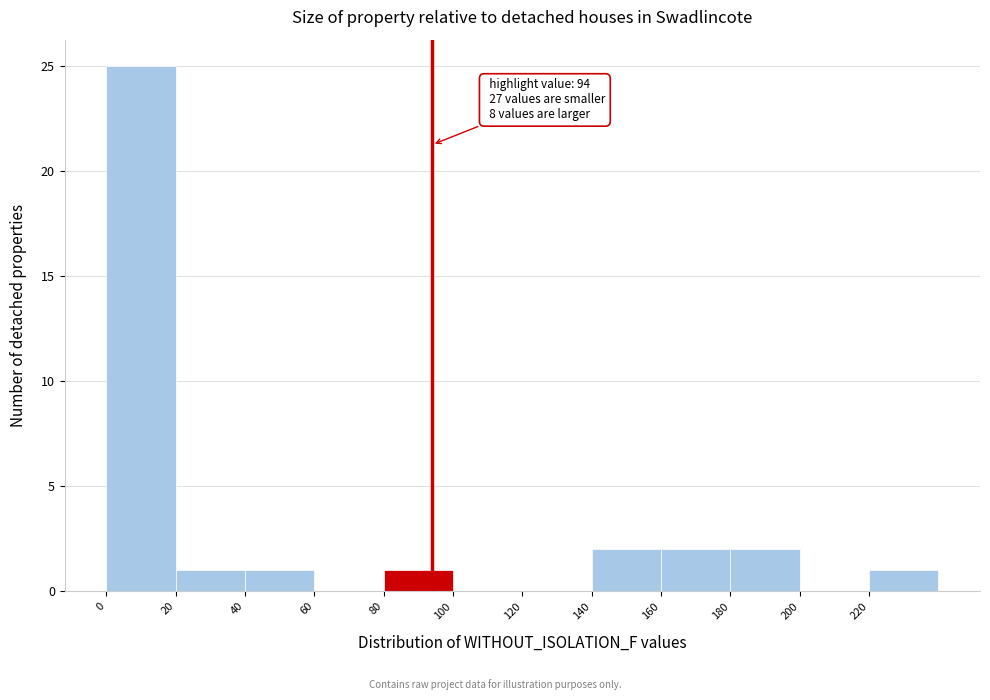

Over which range of the x-axis is the bar tallest?

0 to 20